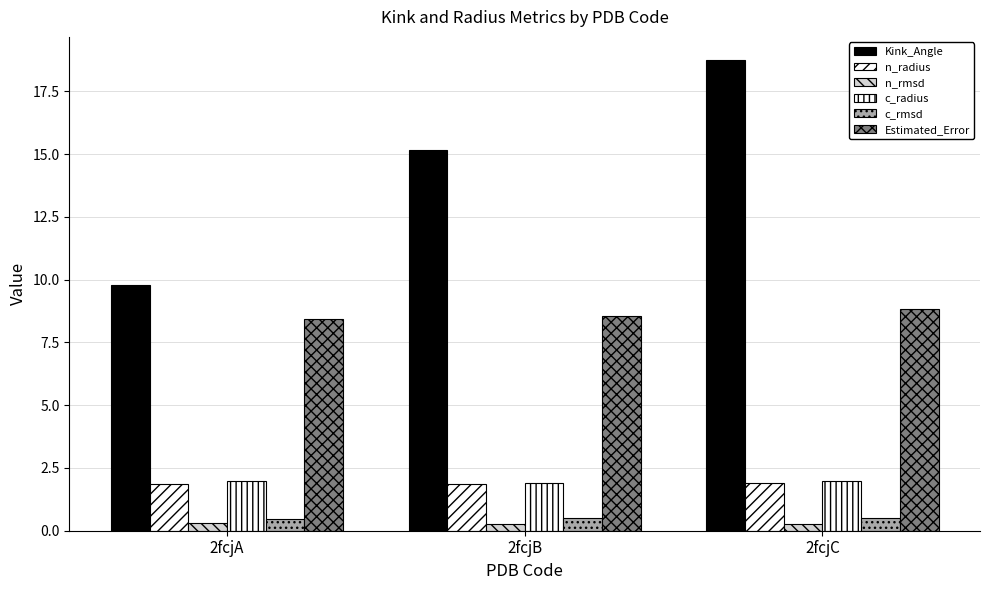

Count the number of categories in the chart.

3